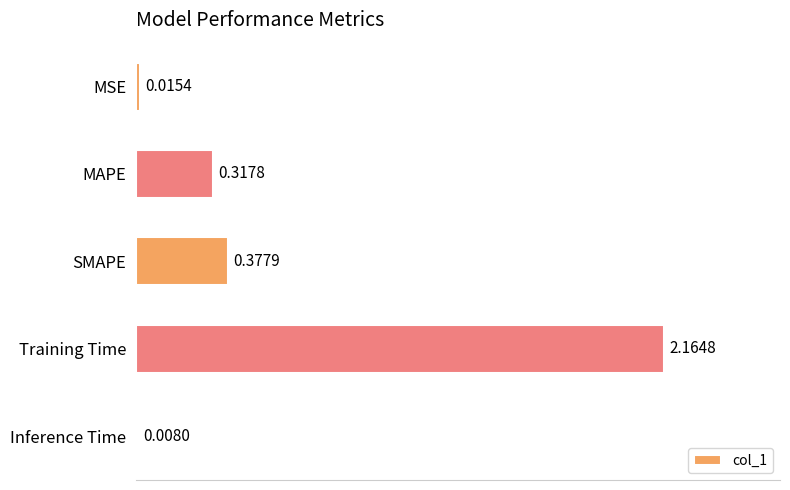

What is the average value?

0.6